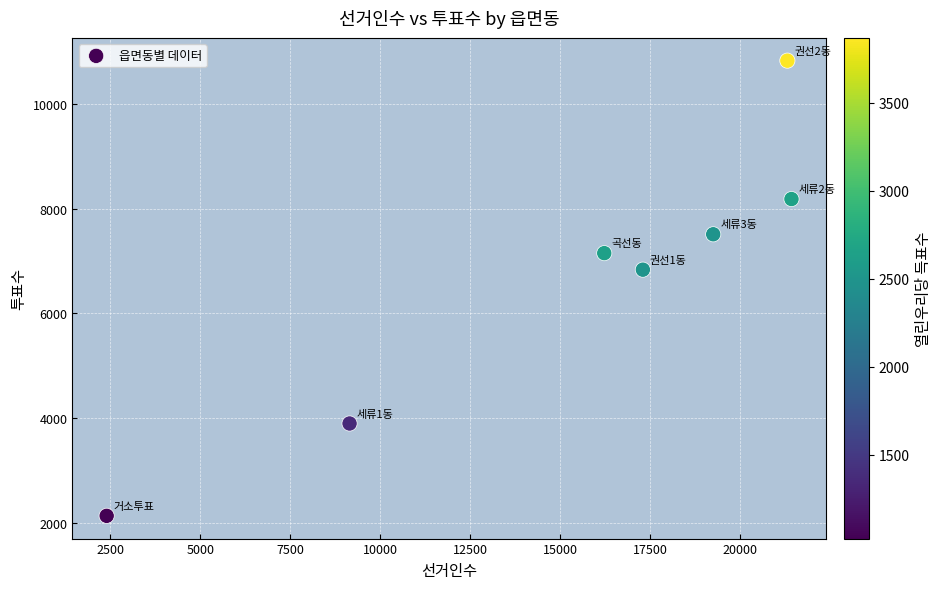

What is the range of X values (max minus min)?

19025